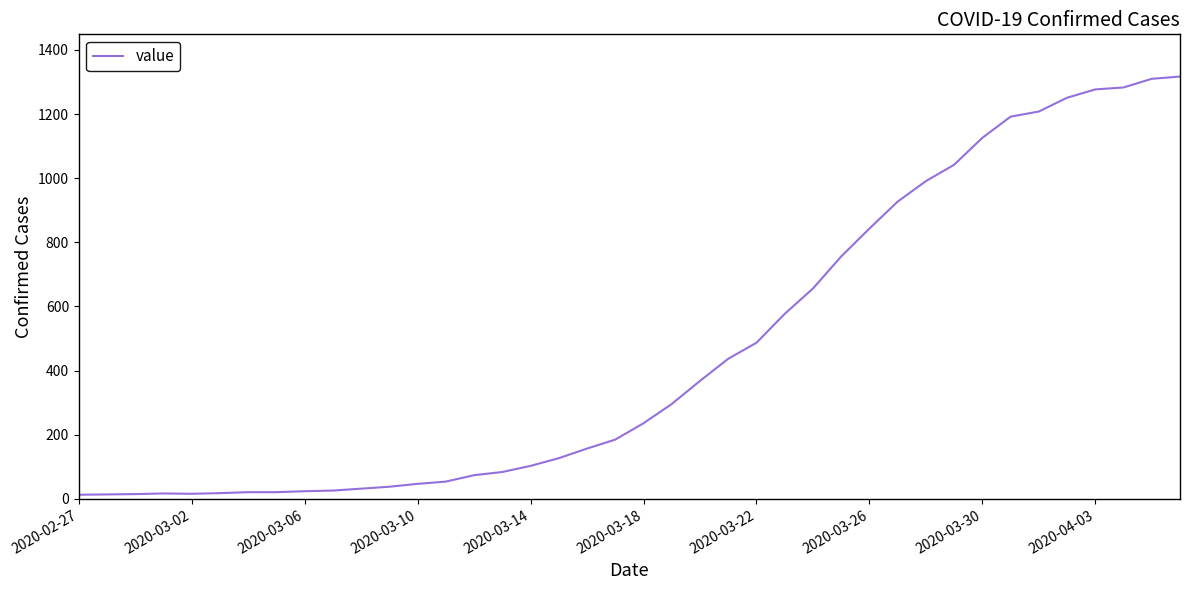

What is the difference between the maximum and minimum values?

1304